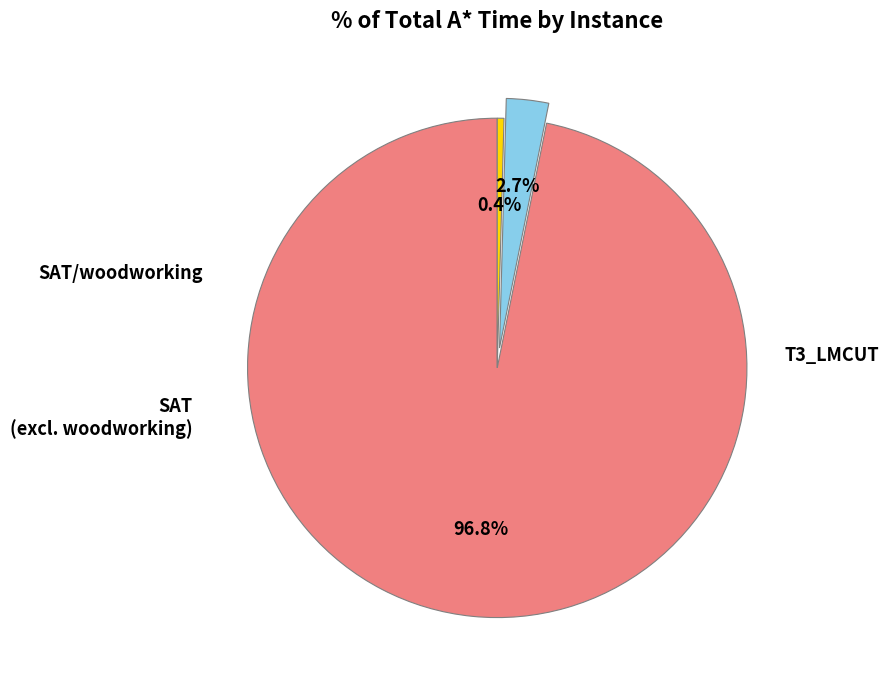

Is there any slice that represents more than half of the pie?

Yes